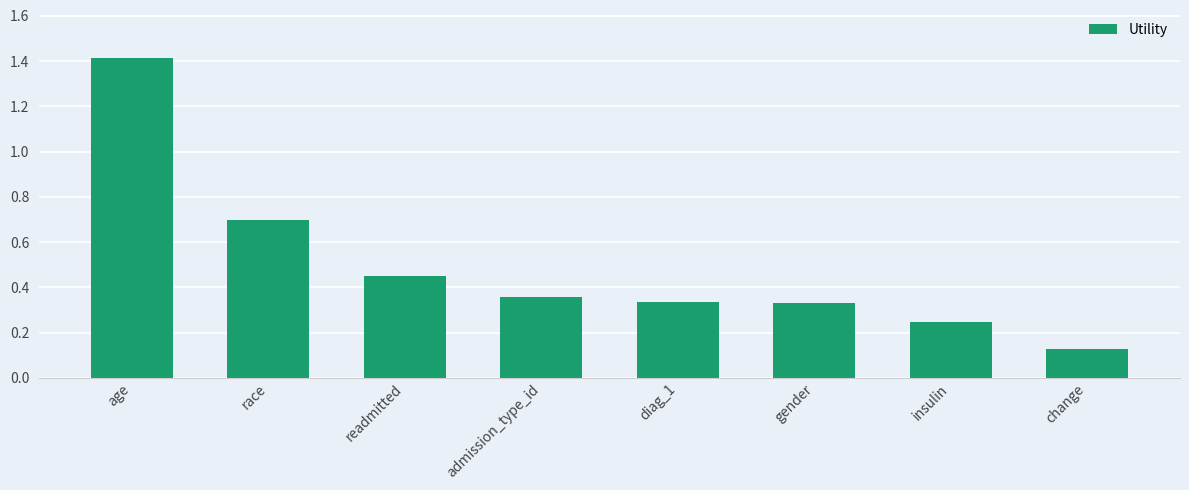

What is the sum of all values?

4.0